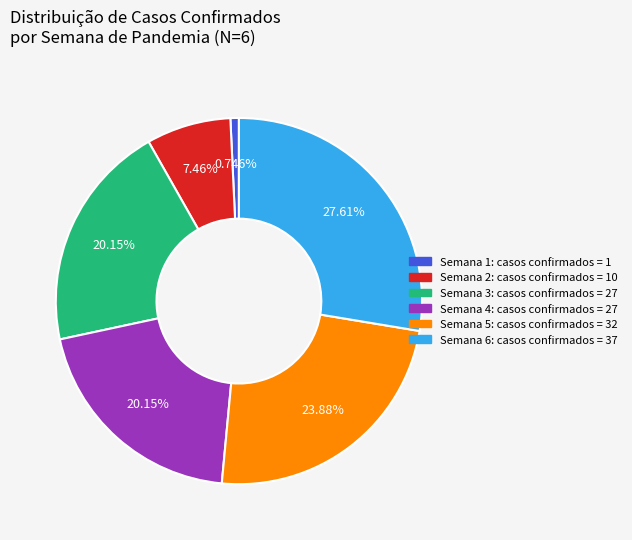

Which slice is the largest?

Semana 6